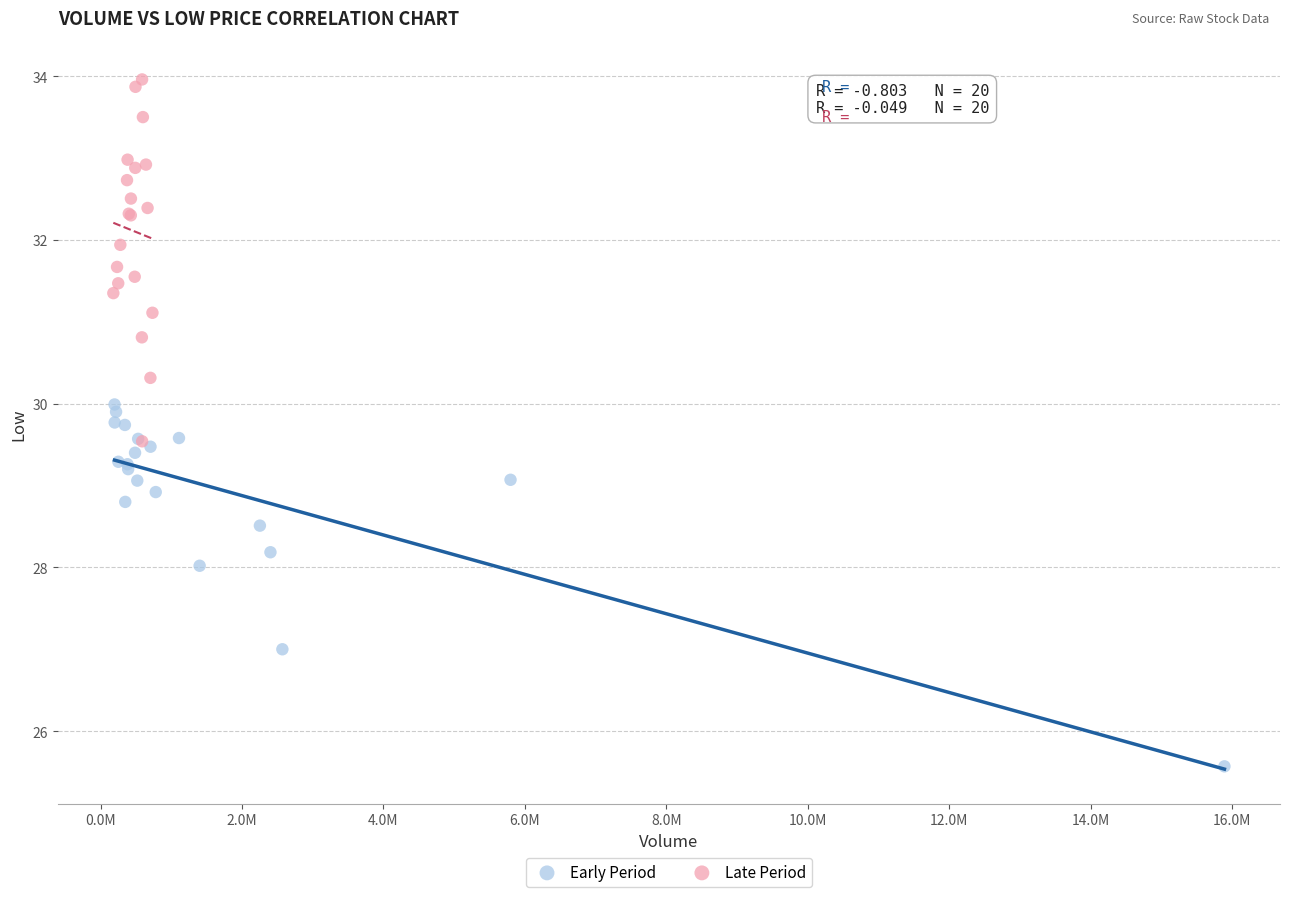

Which series reaches the maximum Y coordinate?

Late Period